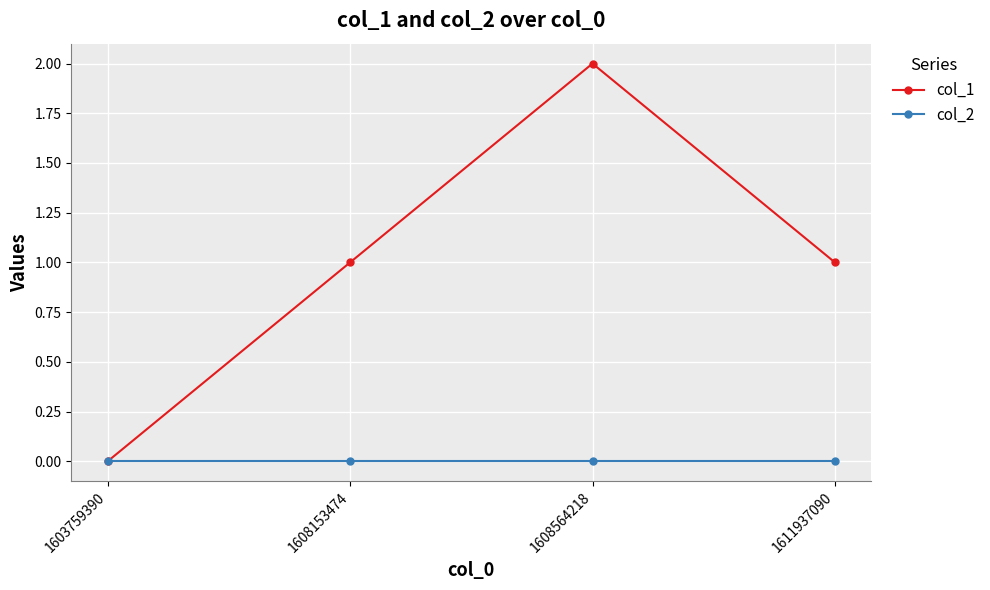

Which series has the largest range (max minus min)?

col_1